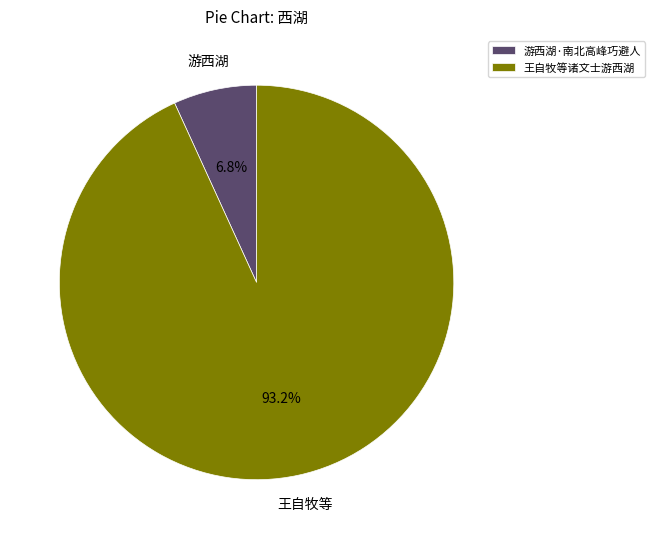

What percentage is the 游西湖·南北高峰巧避人 slice, to the nearest percent?

7%